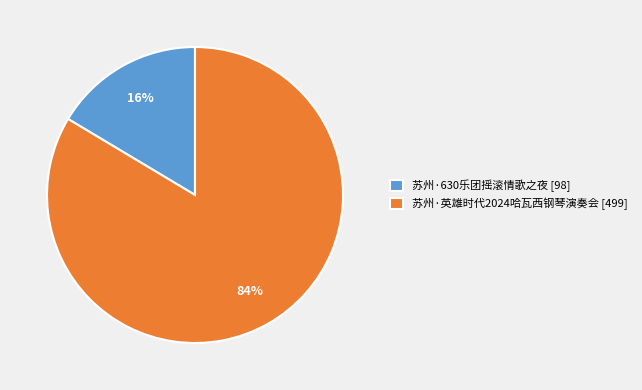

How many segments does this pie chart have?

2